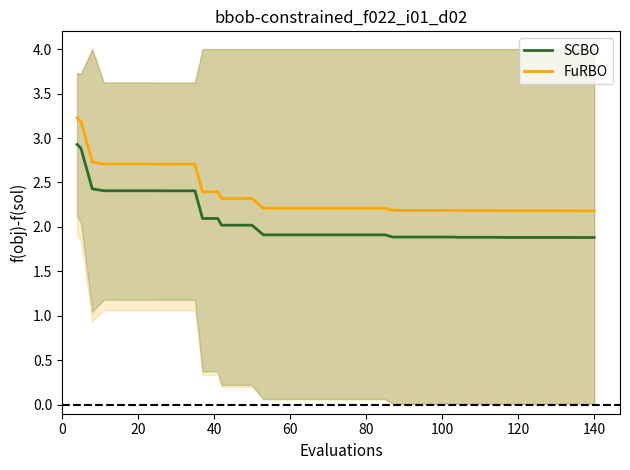

What is the sum of all FuRBO values?

94.7